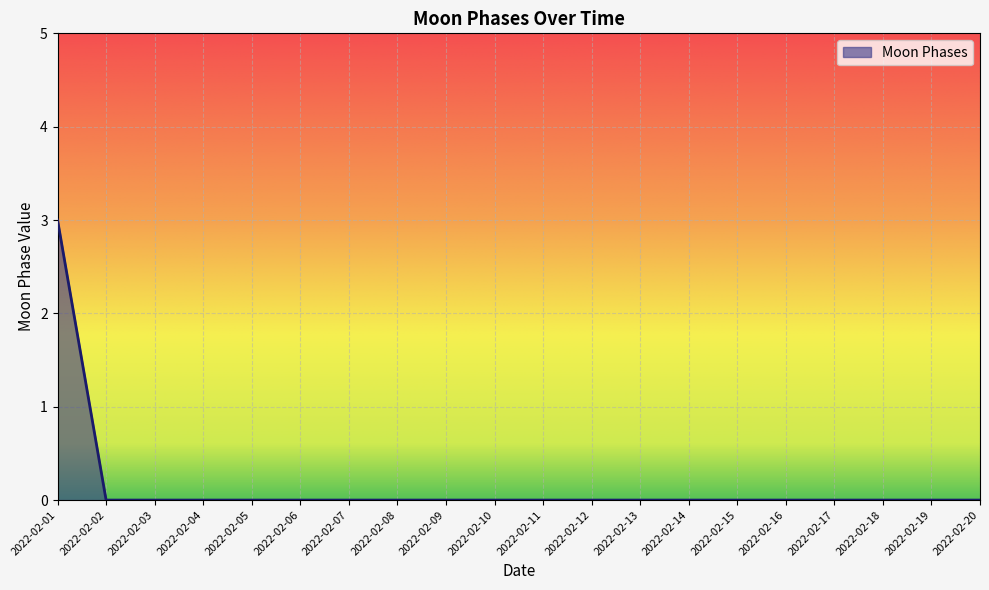

The chart shows a value of 0 at 2022-02-08. True or false?

True